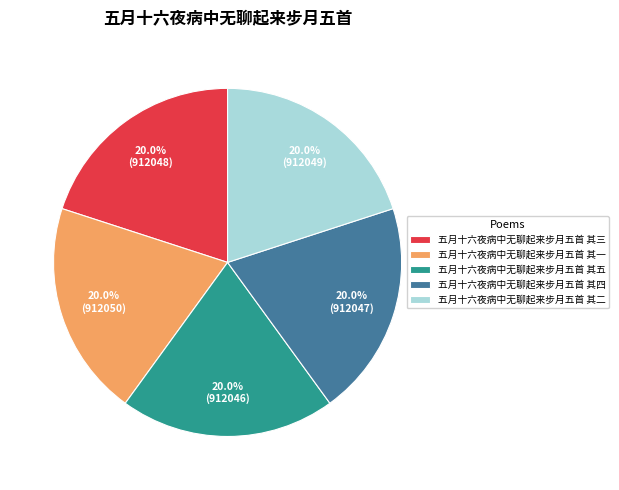

What portion of the pie excludes 五月十六夜病中无聊起来步月五首 其二?

80.0%